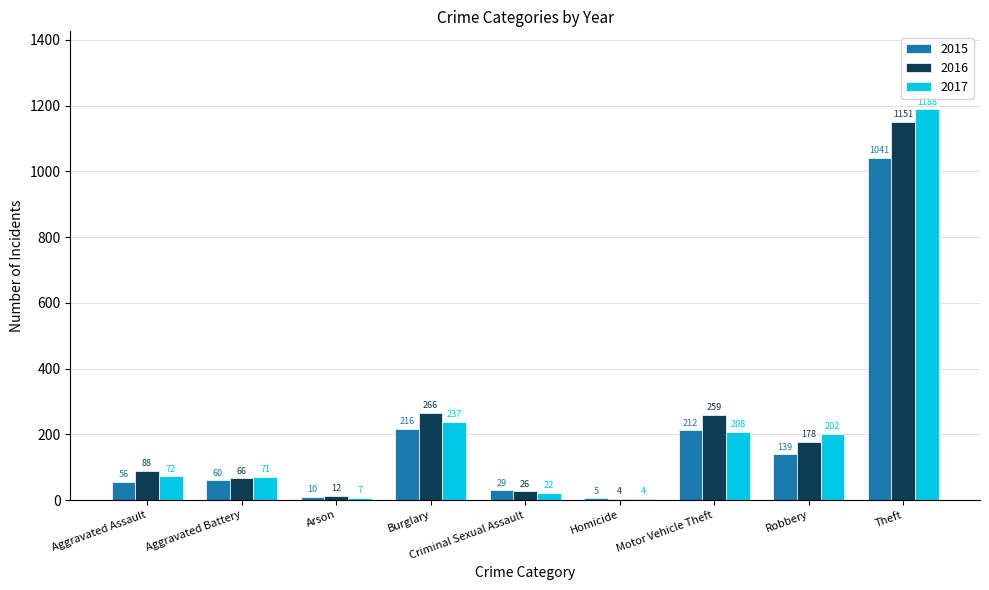

What are all the series names shown in the legend?

2015, 2016, 2017